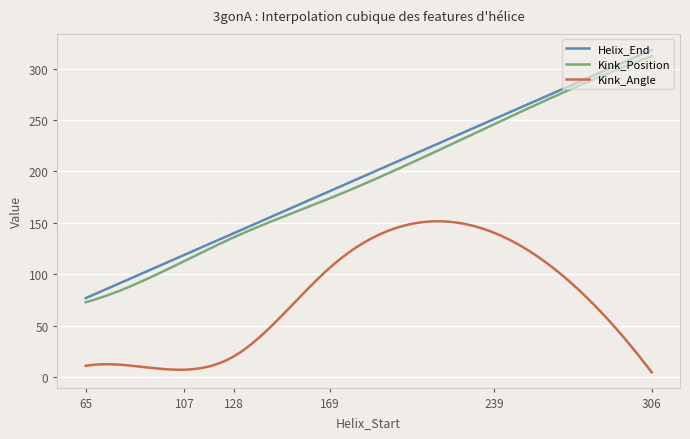

What is the difference between the maximum and minimum values in the Helix_End series?

241.0